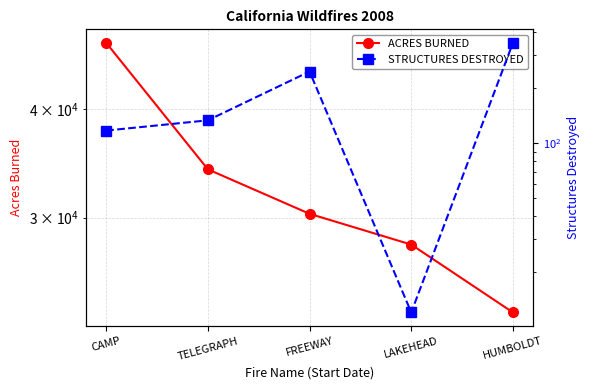

Which category has the highest value across all series?

CAMP